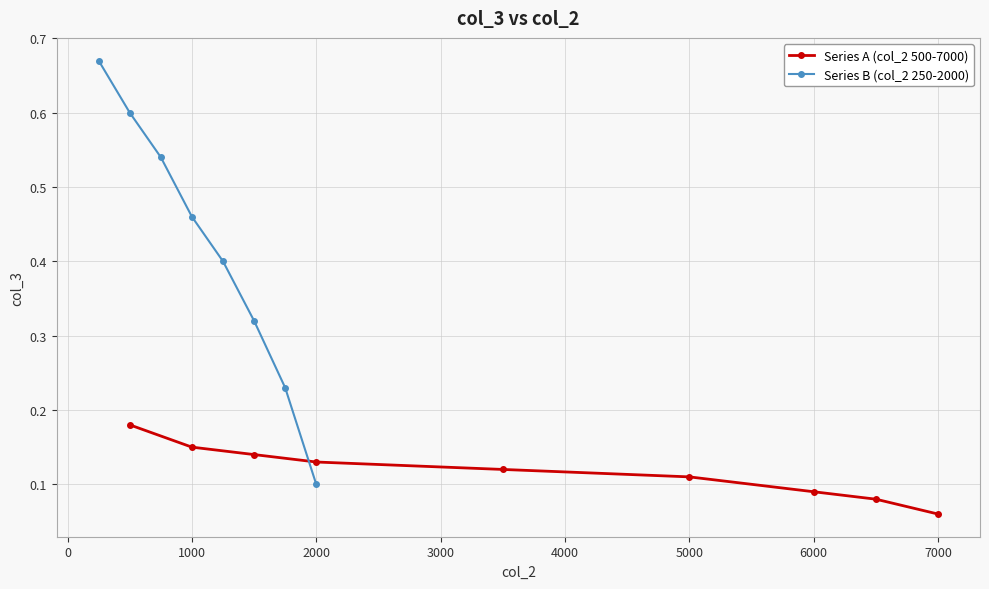

True or false: Series B (col_2 250-2000) has a value of 0.6 at 1000.

False